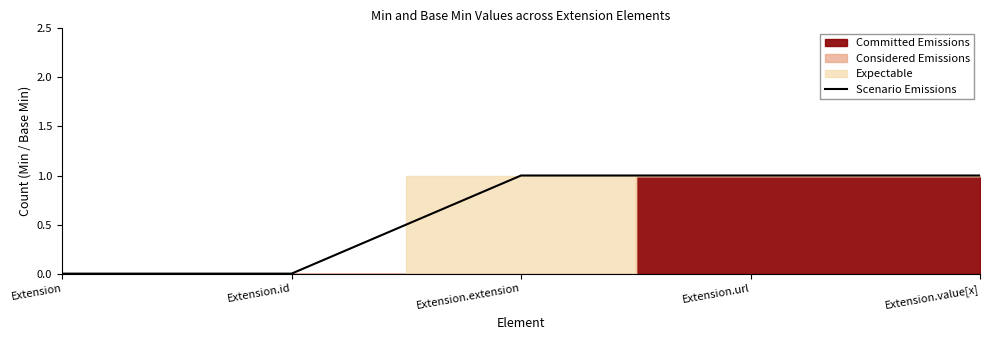

The chart shows a value of 1 at Extension.url. True or false?

True